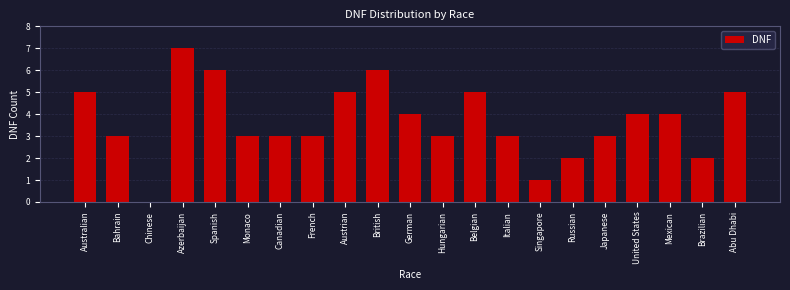

Reading right to left, extract all data points from this chart.

Abu Dhabi=5	Brazilian=2	Mexican=4	United States=4	Japanese=3	Russian=2	Singapore=1	Italian=3	Belgian=5	Hungarian=3	German=4	British=6	Austrian=5	French=3	Canadian=3	Monaco=3	Spanish=6	Azerbaijan=7	Chinese=0	Bahrain=3	Australian=5